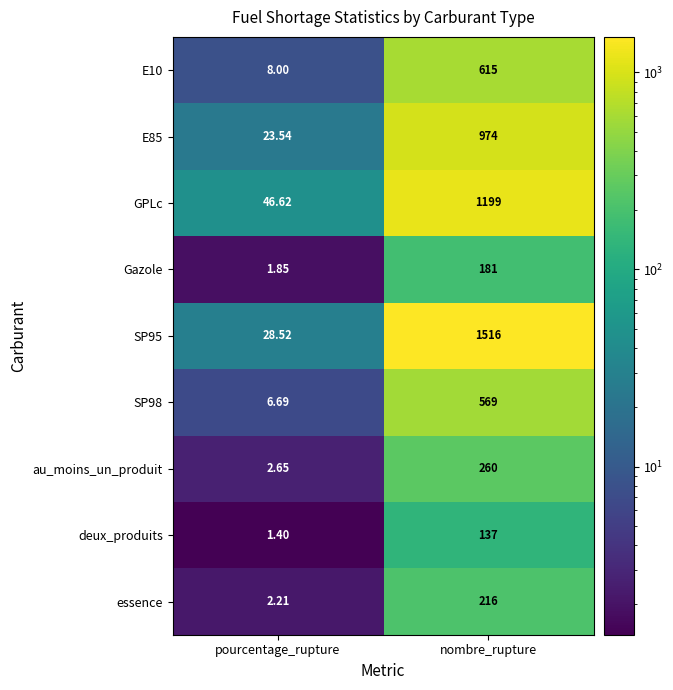

At which category does the chart reach its peak across all series?

nombre_rupture